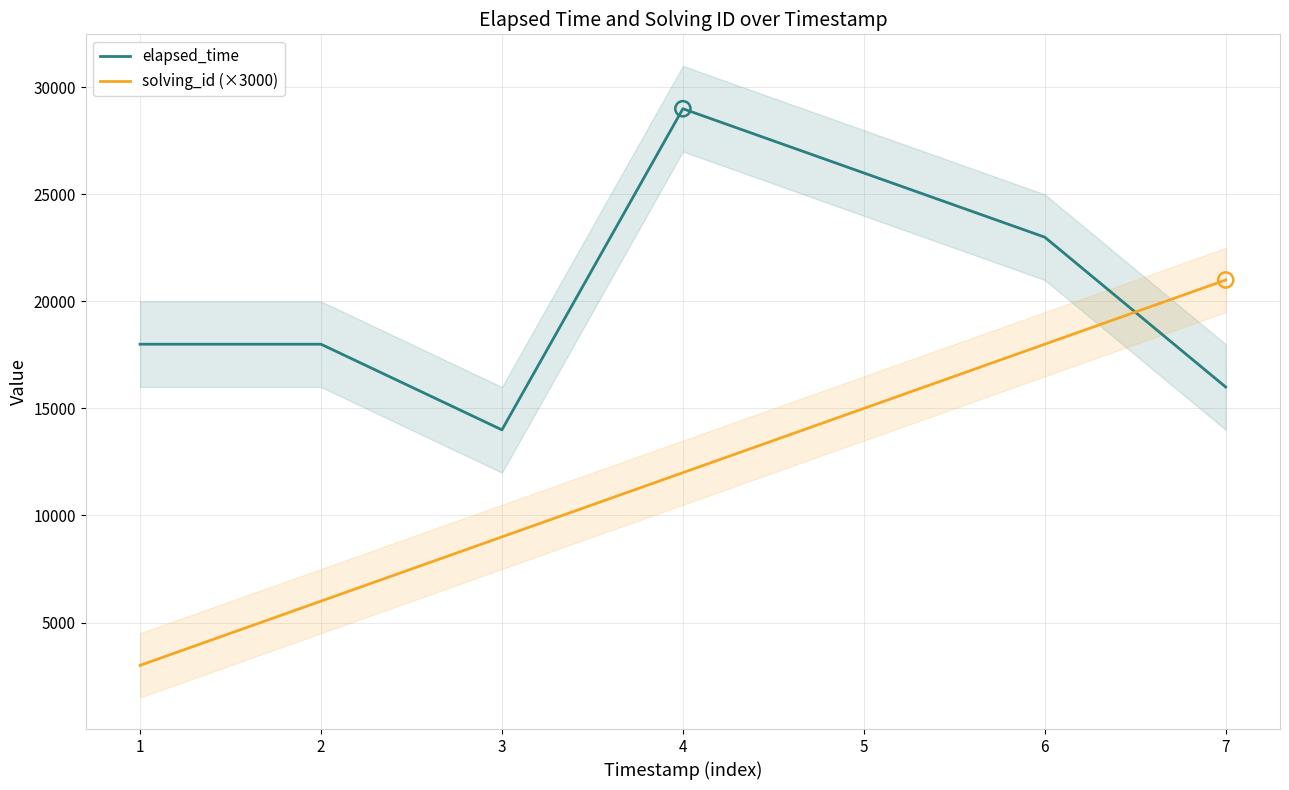

At which category is the sum across all series the highest?

4